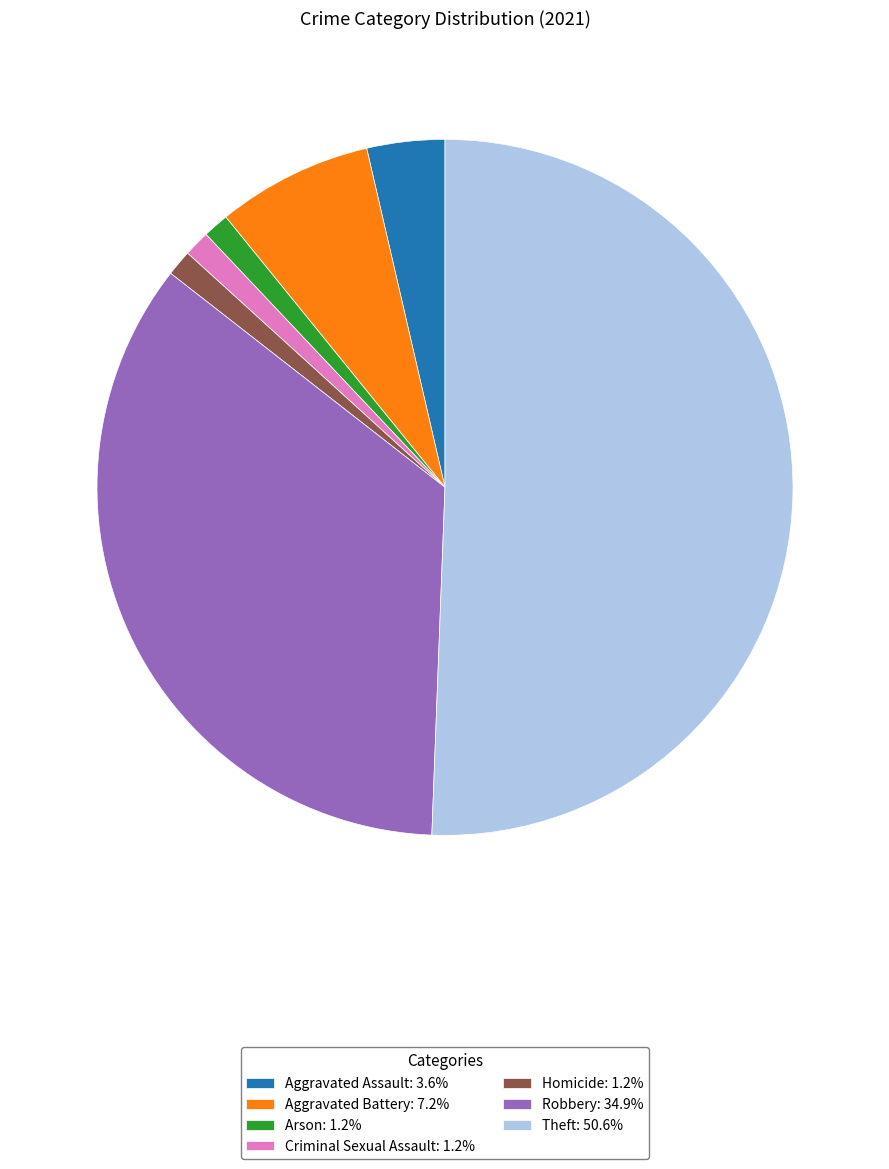

Does Aggravated Battery: 7.2% account for over 50% of the chart?

No